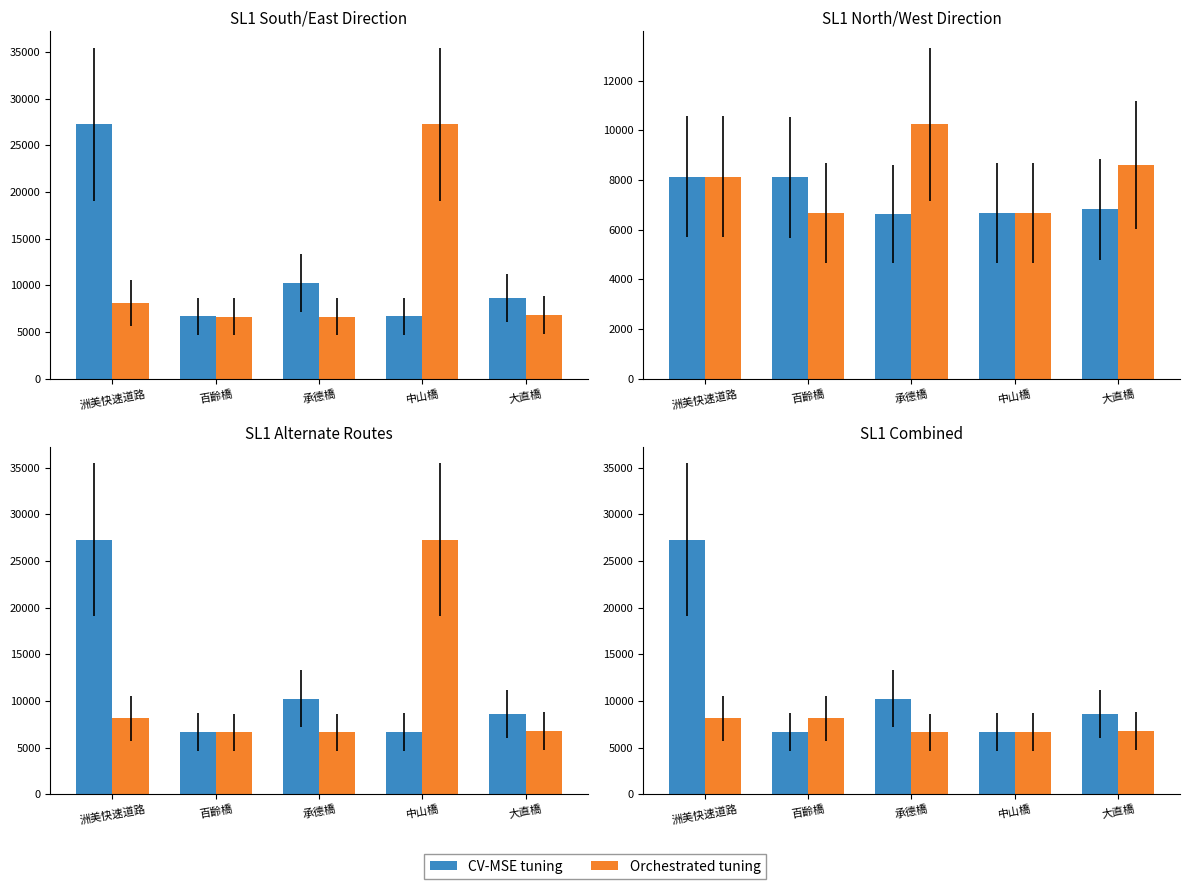

How many values in the CV-MSE tuning series exceed 8607?

2